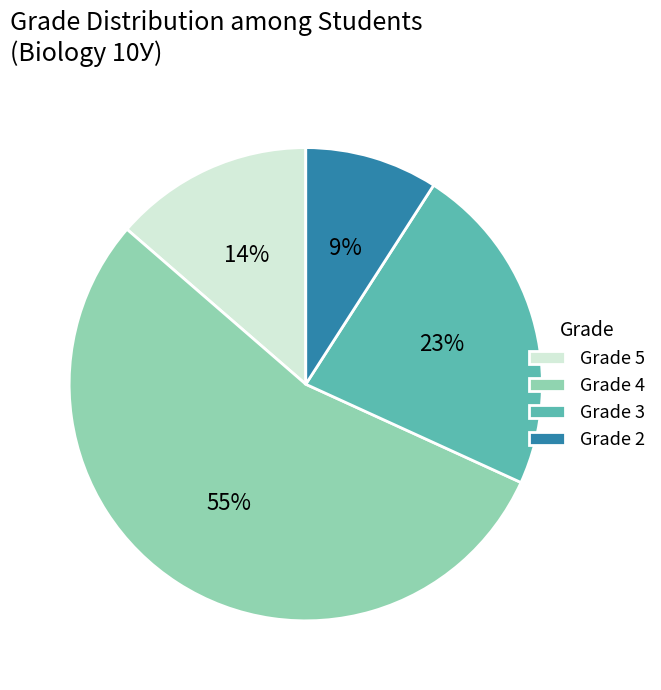

The Grade 4 slice represents 55% of the pie. True or false?

True